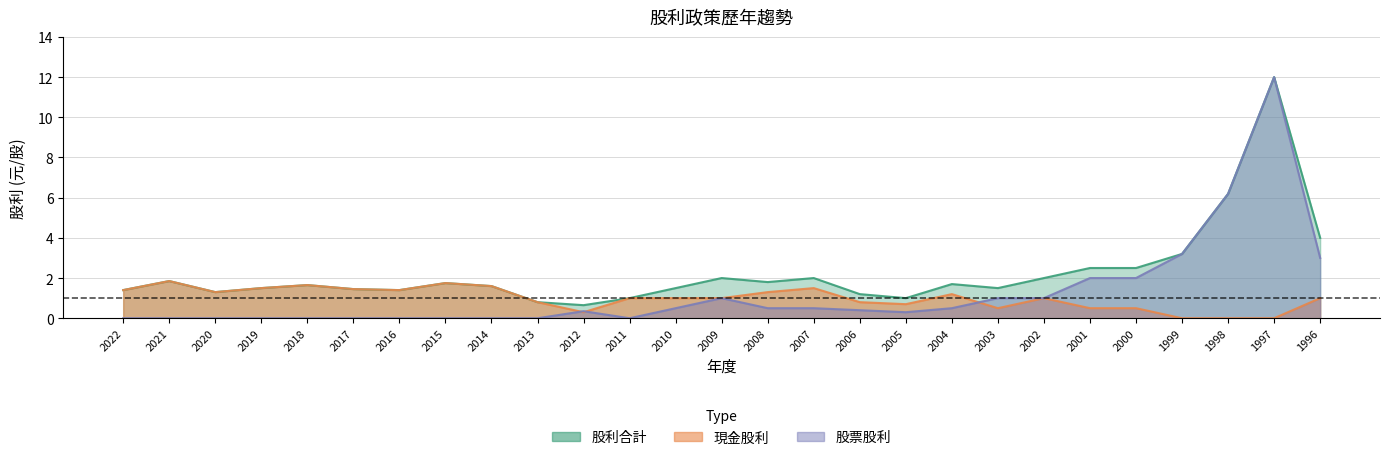

At which label is 股利合計 closest to 6?

1998